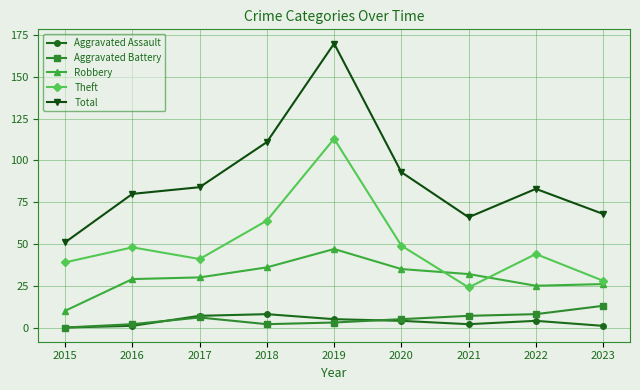

What is the value of the Total point at the 7th from the left?

66